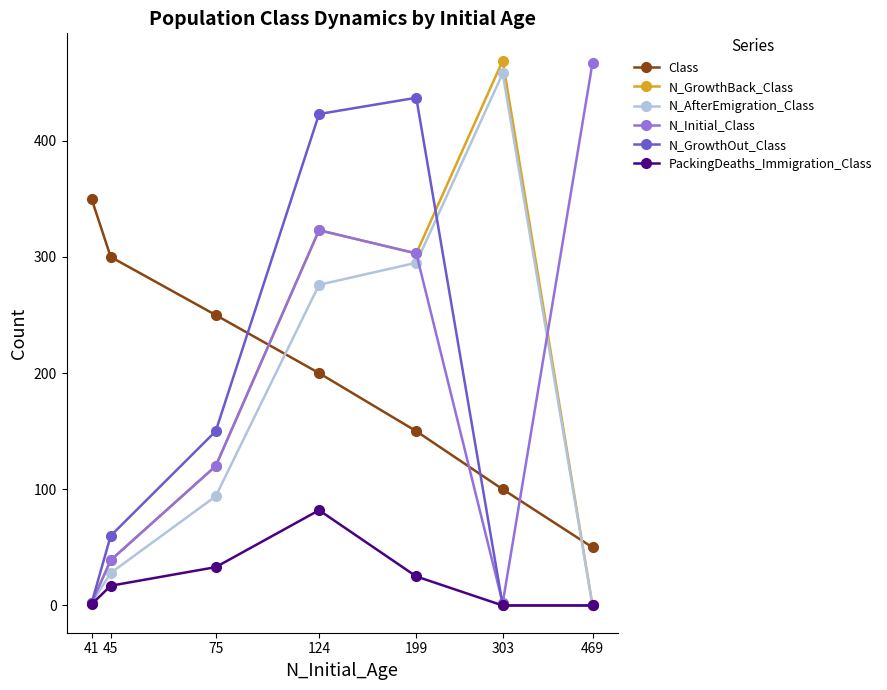

True or false: PackingDeaths_Immigration_Class has more than 0 interior local peaks.

True